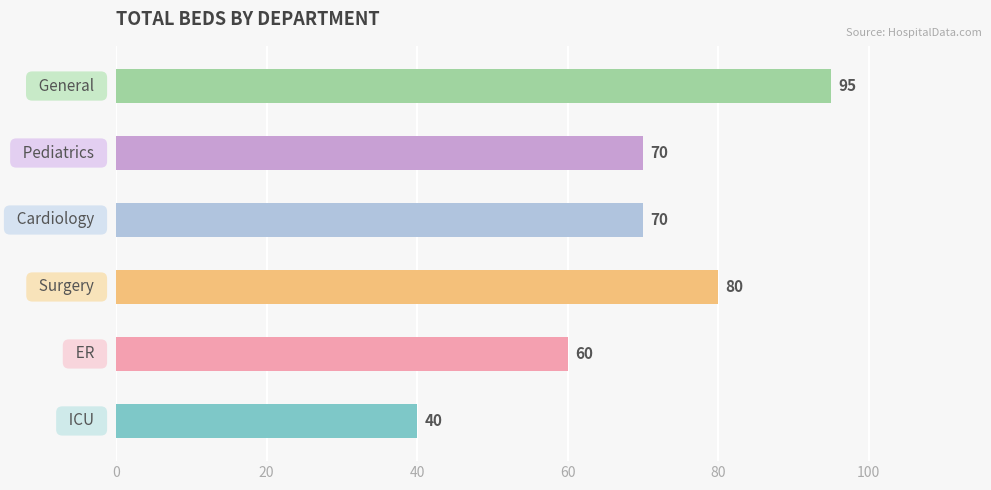

What is the difference between the second highest and minimum values?

40